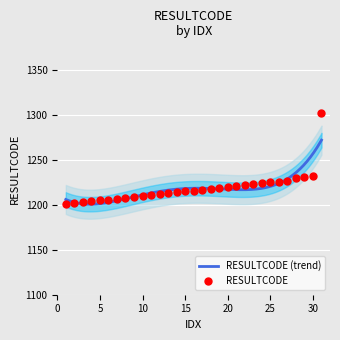

Which has a higher value, 9 or 13?

13